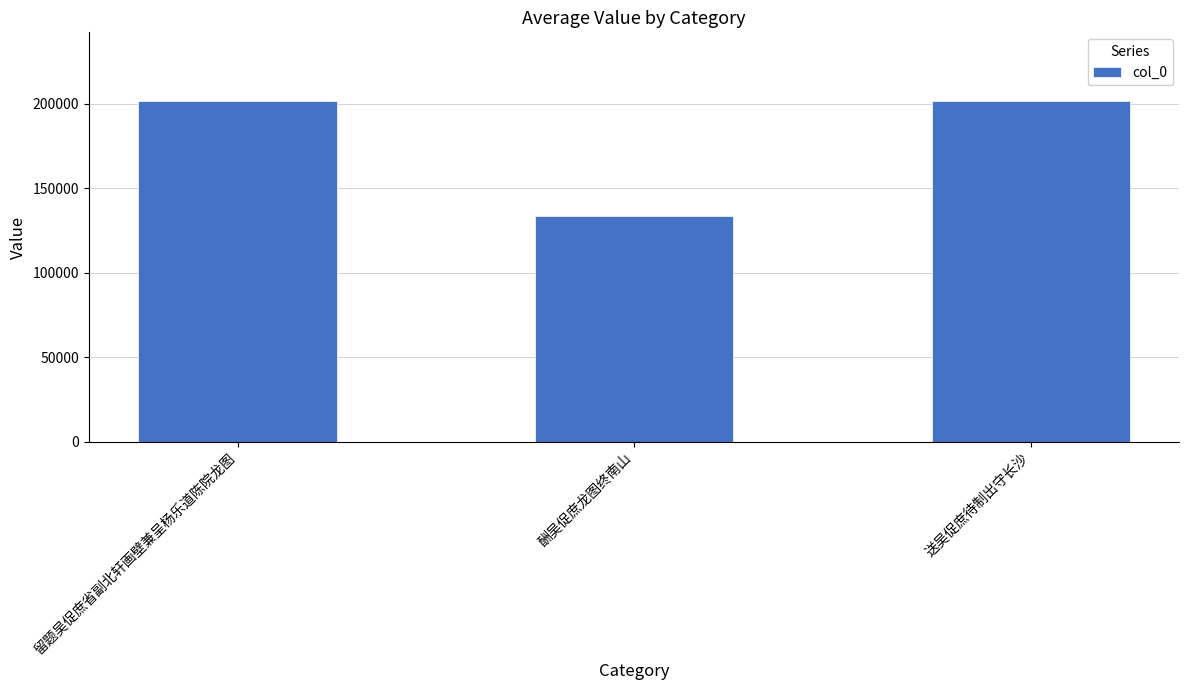

How many data points does each series have?

3